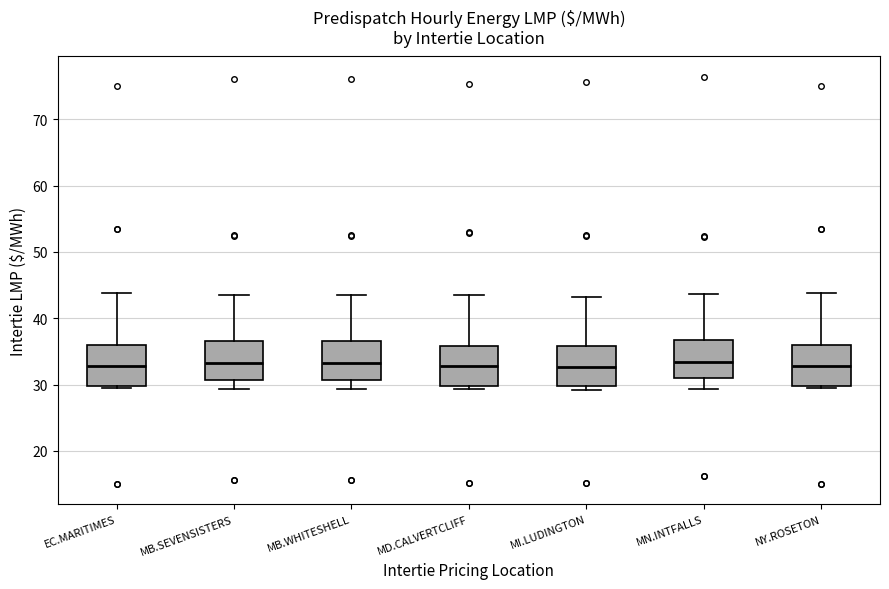

Reading left to right, read every box against the y-axis: the position of its median line, the range the box covers, and the ends of its whiskers. The values are not printed on the chart, so give them approximately, as read against the axis.

EC.MARITIMES: median 33, box 30 to 36, whiskers 29 to 44
MB.SEVENSISTERS: median 33, box 31 to 37, whiskers 29 to 44
MB.WHITESHELL: median 33, box 31 to 37, whiskers 29 to 44
MD.CALVERTCLIFF: median 33, box 30 to 36, whiskers 29 to 44
MI.LUDINGTON: median 33, box 30 to 36, whiskers 29 to 43
MN.INTFALLS: median 33, box 31 to 37, whiskers 29 to 44
NY.ROSETON: median 33, box 30 to 36, whiskers 29 to 44